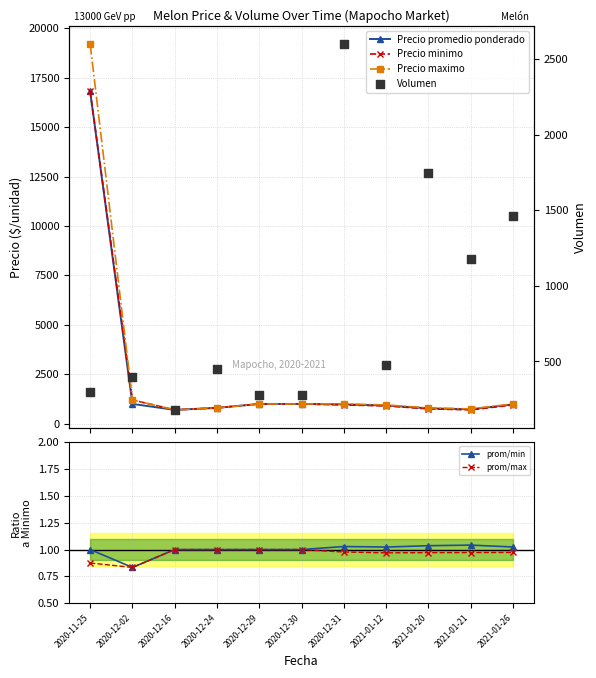

What are all the series names shown in the legend?

Precio promedio ponderado, Precio minimo, Precio maximo, Volumen, prom/min, prom/max